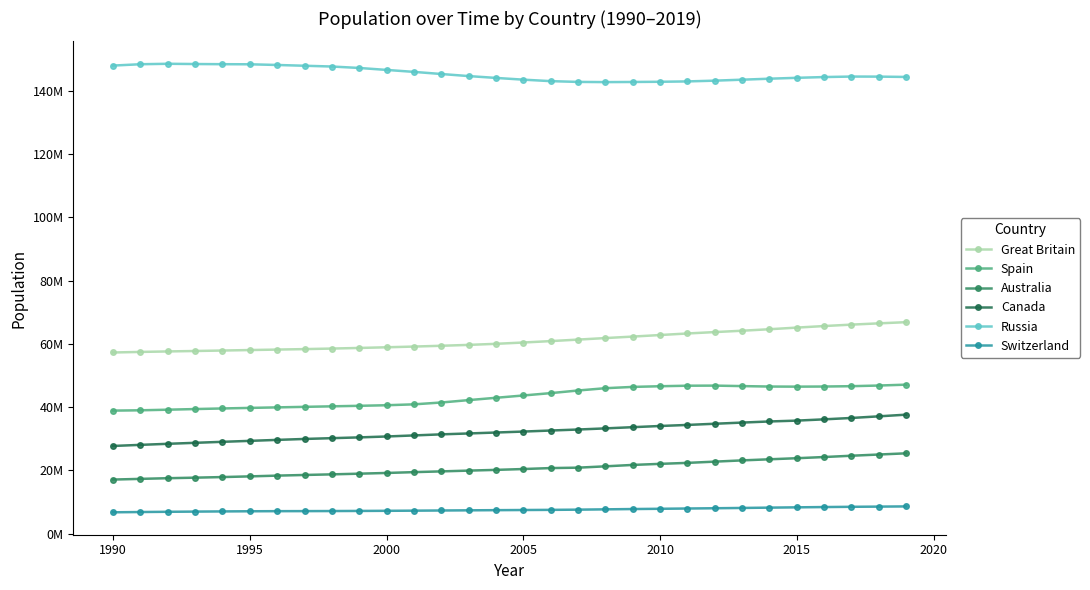

What are all the series names shown in the legend?

Great Britain, Spain, Australia, Canada, Russia, Switzerland